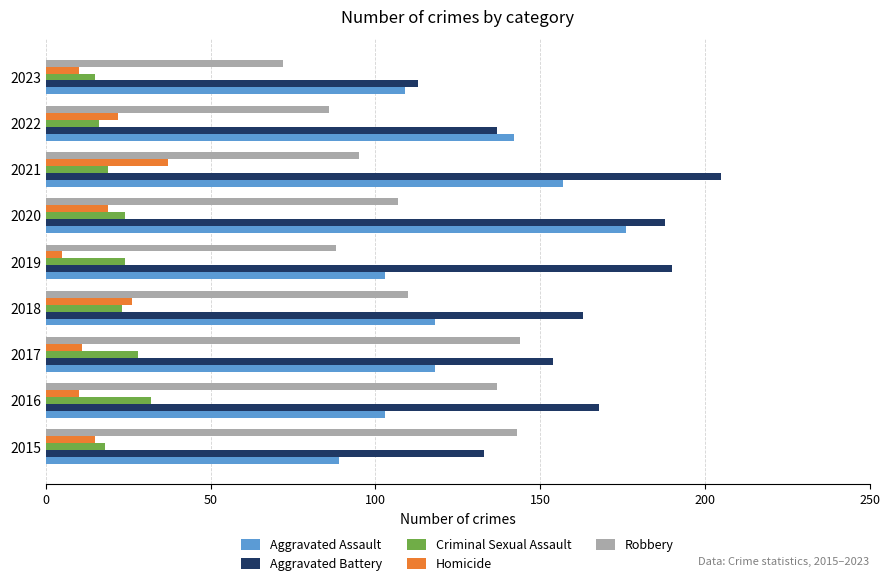

What is the difference between the highest and lowest values at 2016?

158